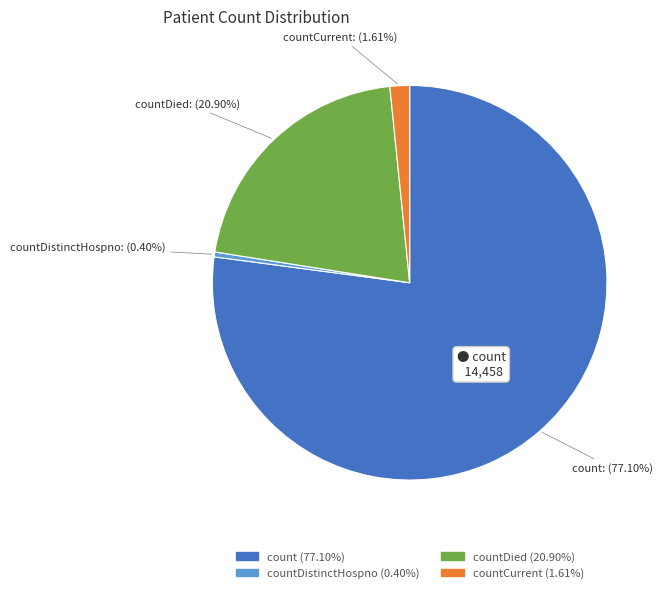

How many slices are in this pie chart?

4